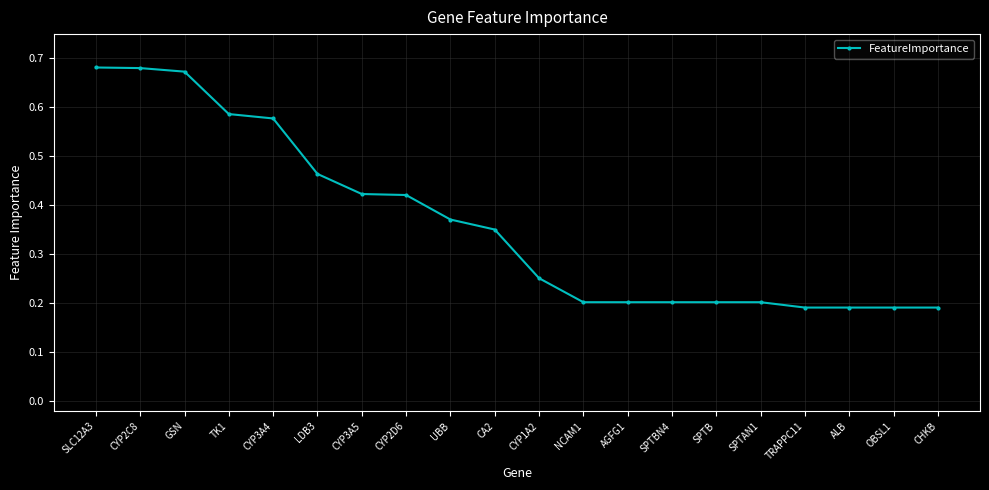

Between CYP1A2 and TRAPPC11, which is larger?

CYP1A2